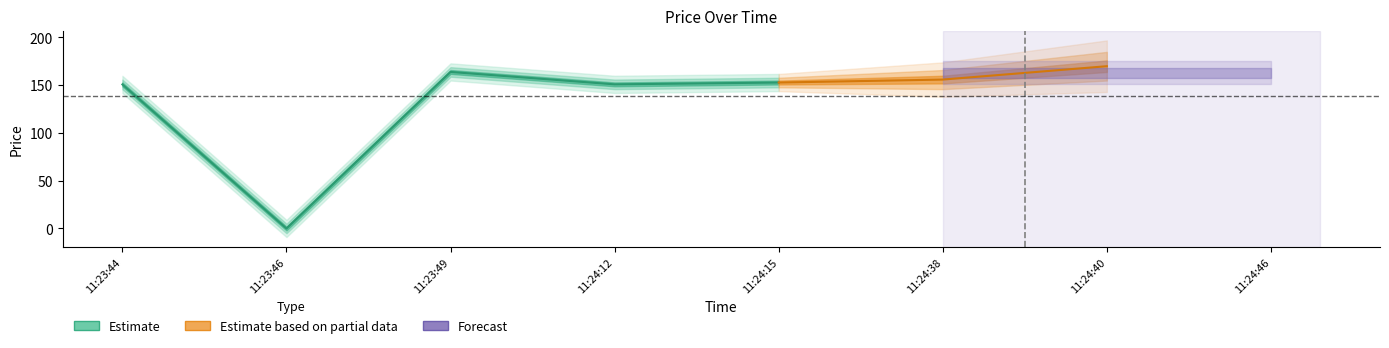

List the labels in order of value, largest first.

11:24:40, 11:23:49, 11:24:46, 11:24:38, 11:24:15, 11:24:12, 11:23:44, 11:23:46